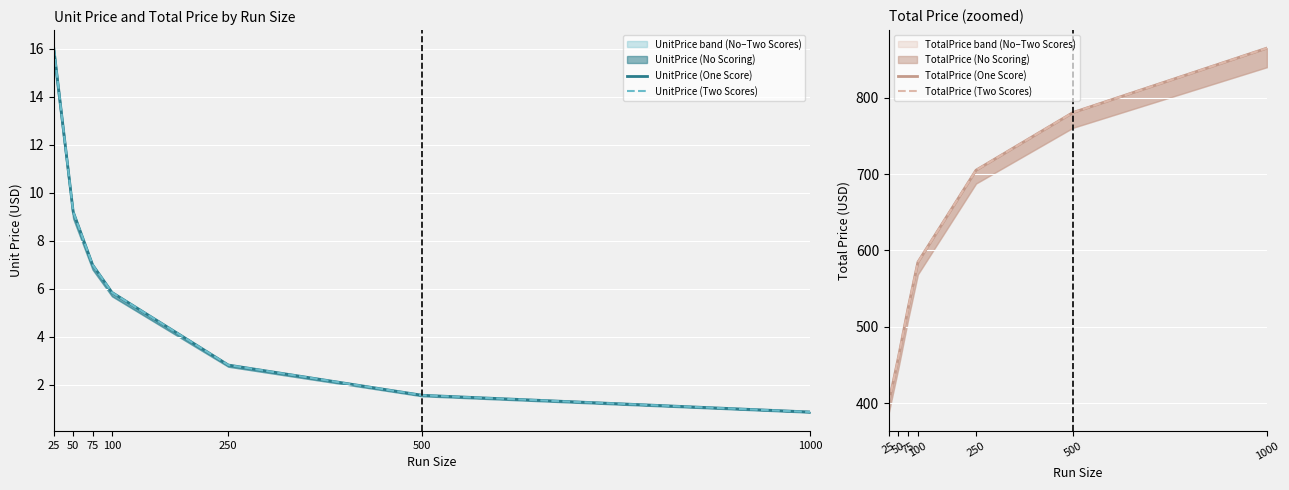

True or false: UnitPrice (Two Scores) and UnitPrice (One Score) cross at least once.

False